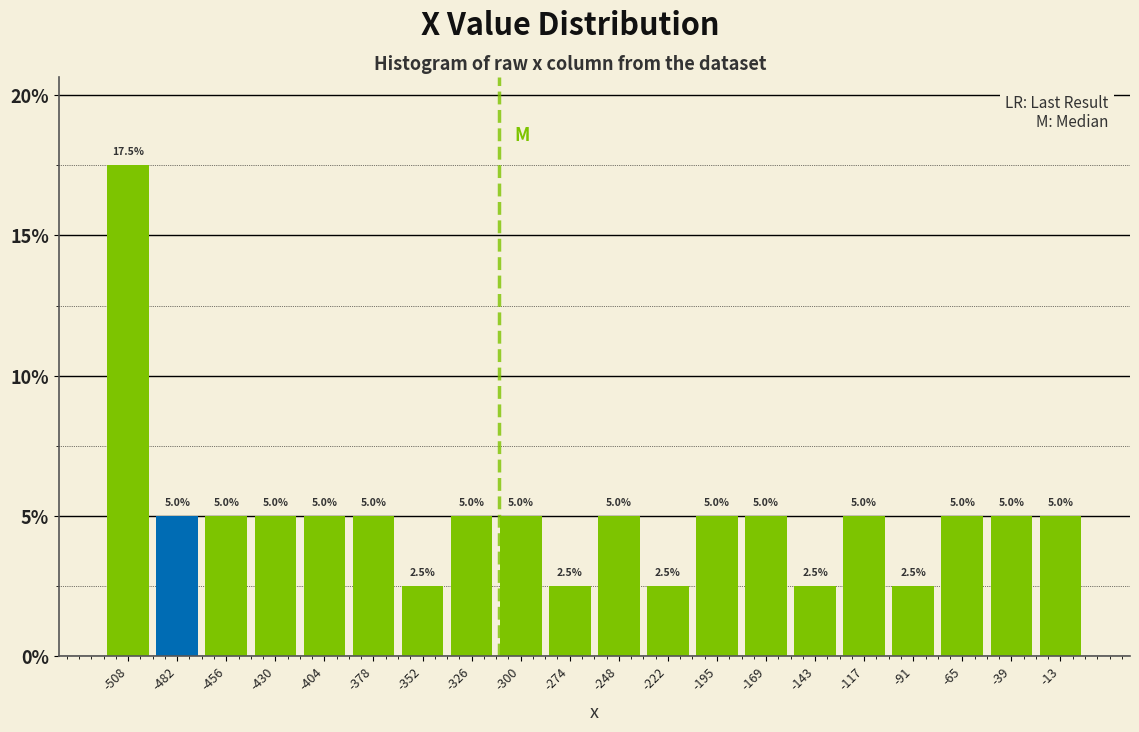

Reading left to right, list every bar in this chart as the range it spans on the x-axis followed by its height. The bar edges are not printed on the chart, so give them approximately, as read against the axis.

-520 to -495: 17.5
-495 to -470: 5.0
-470 to -445: 5.0
-445 to -415: 5.0
-415 to -390: 5.0
-390 to -365: 5.0
-365 to -340: 2.5
-340 to -315: 5.0
-315 to -285: 5.0
-285 to -260: 2.5
-260 to -235: 5.0
-235 to -210: 2.5
-210 to -180: 5.0
-180 to -155: 5.0
-155 to -130: 2.5
-130 to -105: 5.0
-105 to -80: 2.5
-80 to -50: 5.0
-50 to -25: 5.0
-25 to 0: 5.0